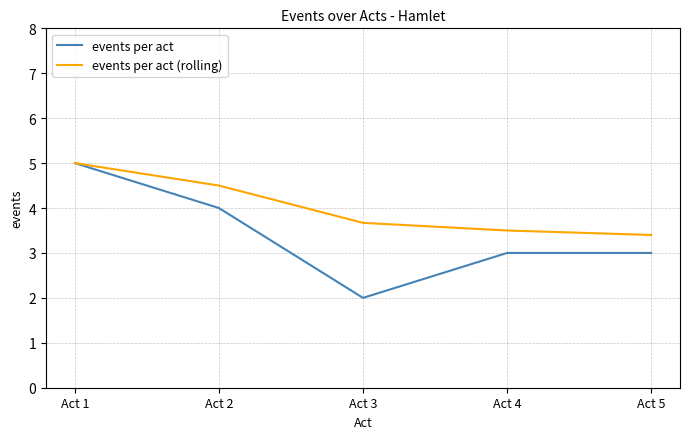

Which series changed the most between Act 1 and Act 2?

events per act